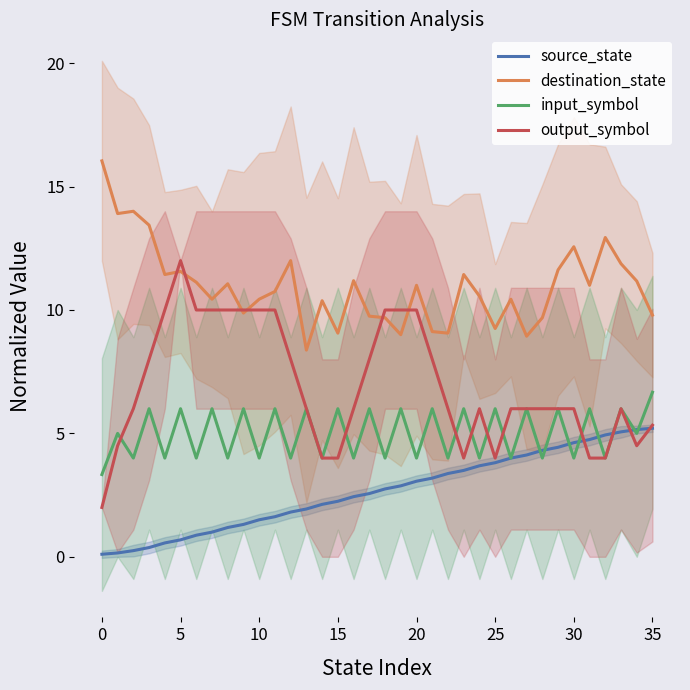

Which series has the widest spread of values?

output_symbol